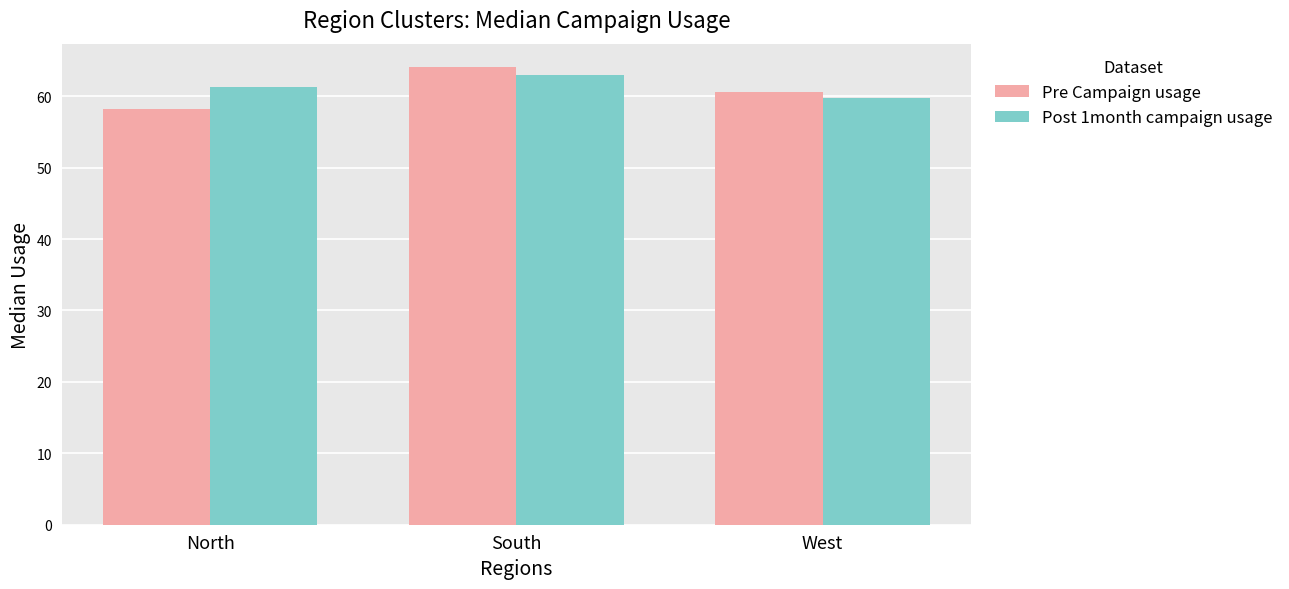

What is the difference between the Post 1month campaign usage values at South and West?

3.2